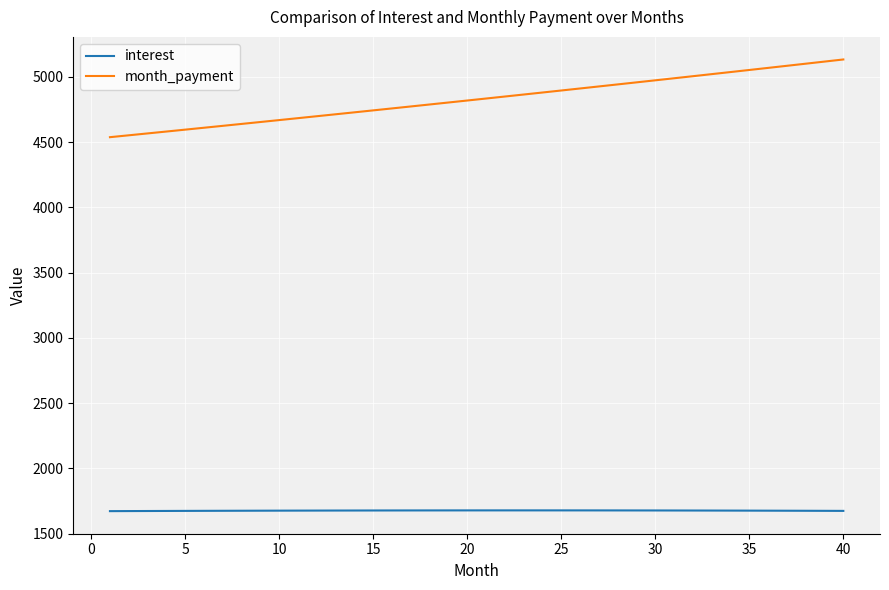

Which series has the largest total across all categories?

month_payment